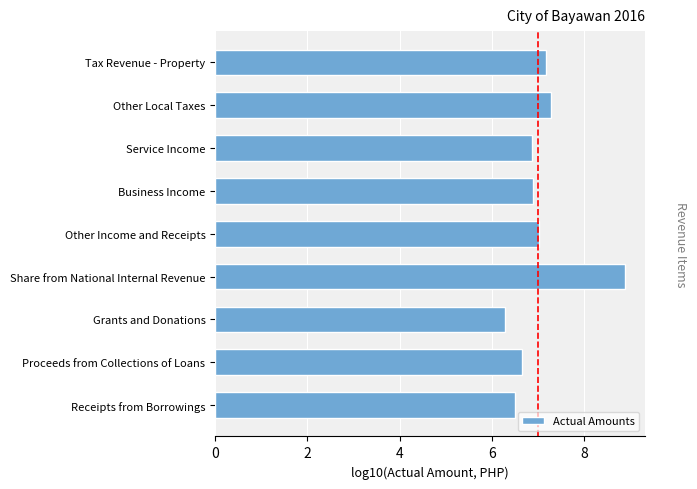

What is the difference between the maximum and minimum values?

2.6